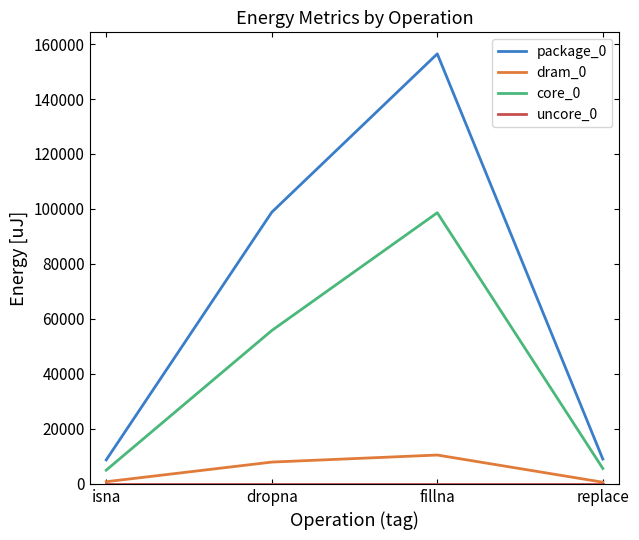

What is the total value across all series at isna?

14526